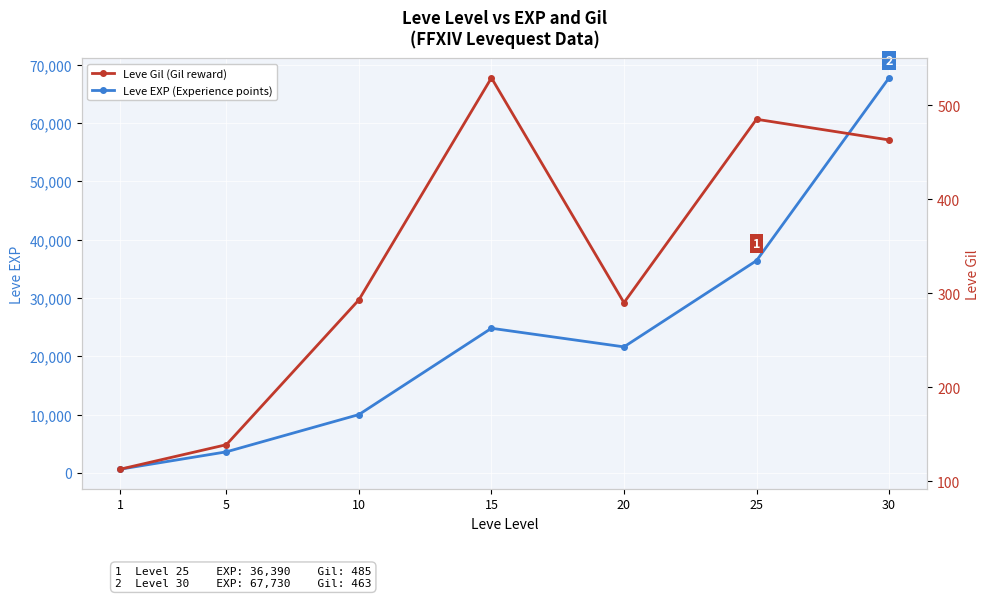

True or false: Leve Gil has a value of 529 at 15.

True